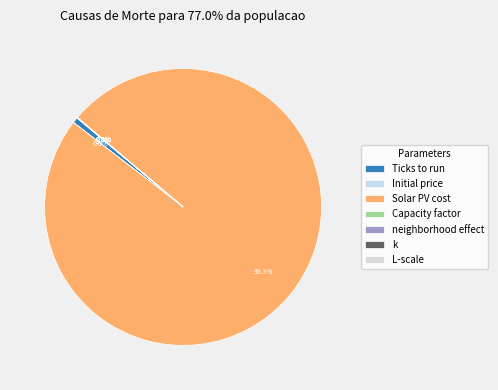

Which category has the biggest portion of the pie?

Solar PV cost